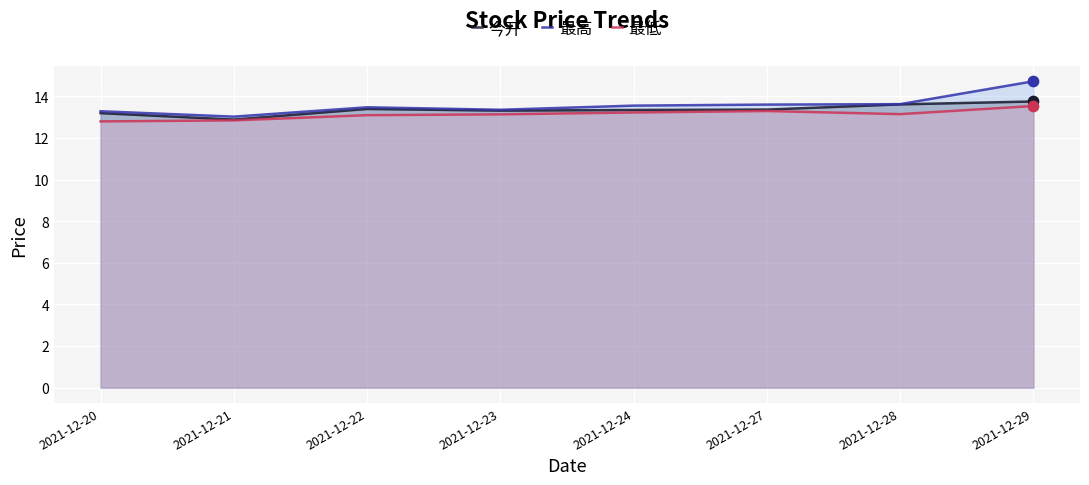

Which series contains the lowest Y value?

最低